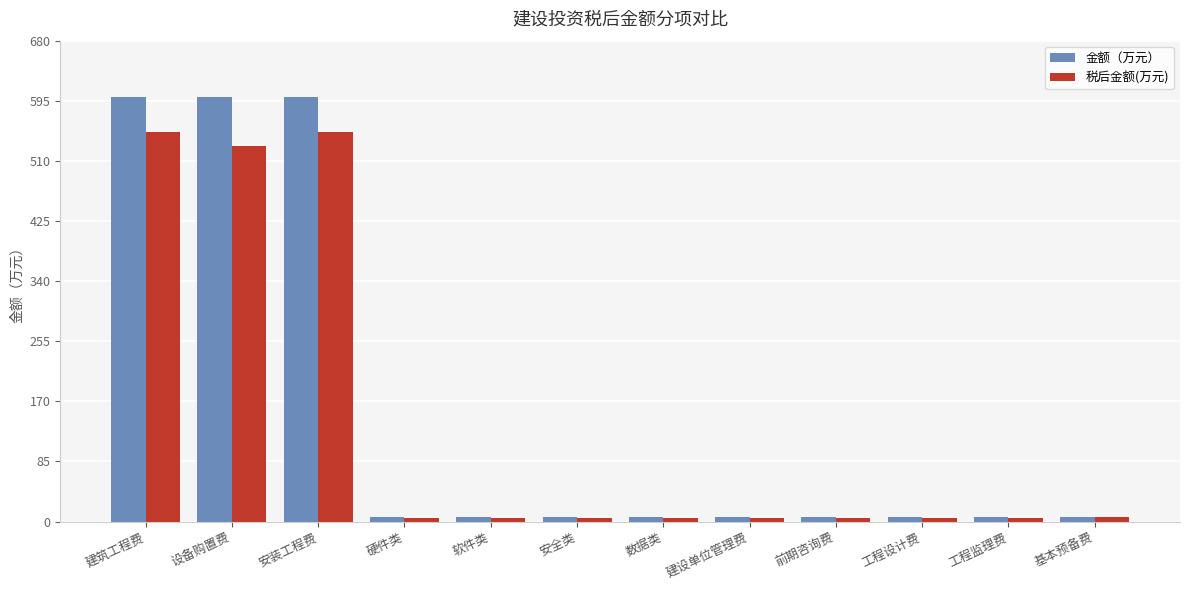

What are all the series names shown in the legend?

金额（万元）, 税后金额(万元)